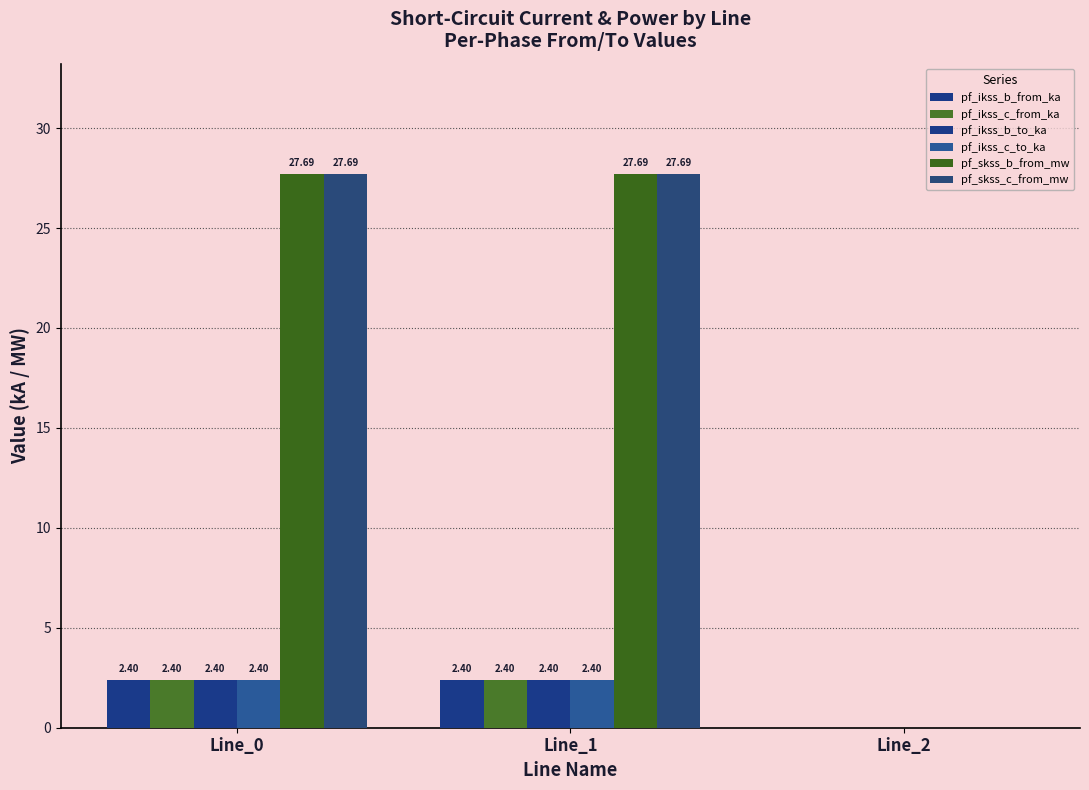

Rank the series by their maximum value, from highest to lowest.

pf_skss_b_from_mw, pf_skss_c_from_mw, pf_ikss_b_from_ka, pf_ikss_b_to_ka, pf_ikss_c_from_ka, pf_ikss_c_to_ka